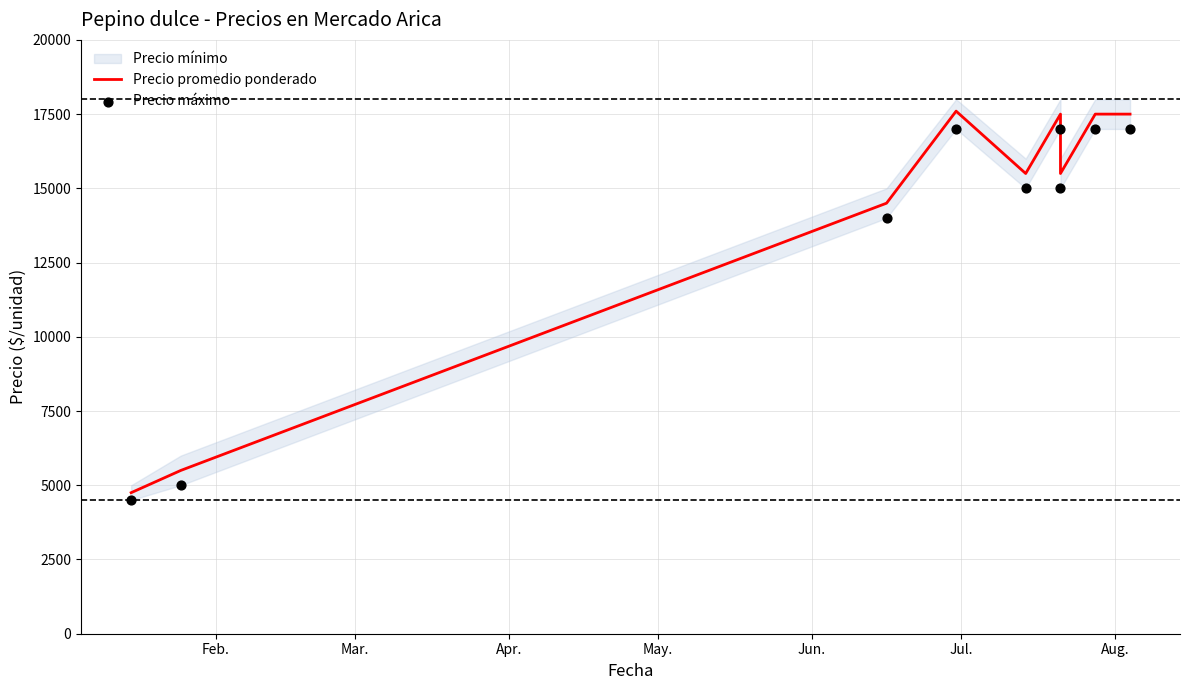

Which series contains the lowest Y value?

Precio máximo